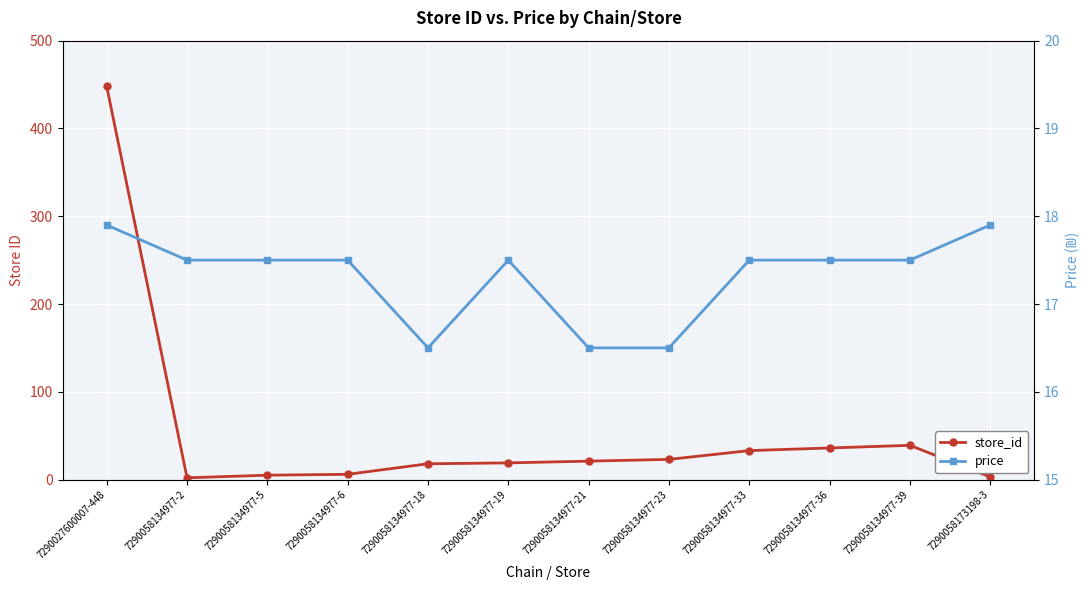

Reading left to right, extract all data points from this chart.

store_id: 448.0	2.0	5.0	6.0	18.0	19.0	21.0	23.0	33.0	36.0	39.0	3.0
price: 17.9	17.5	17.5	17.5	16.5	17.5	16.5	16.5	17.5	17.5	17.5	17.9